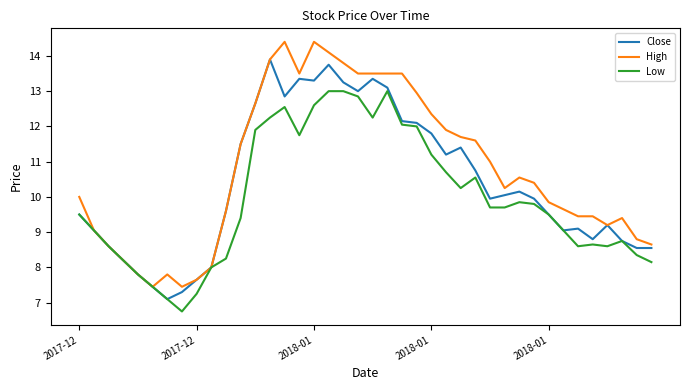

What is the smallest value displayed?

6.8